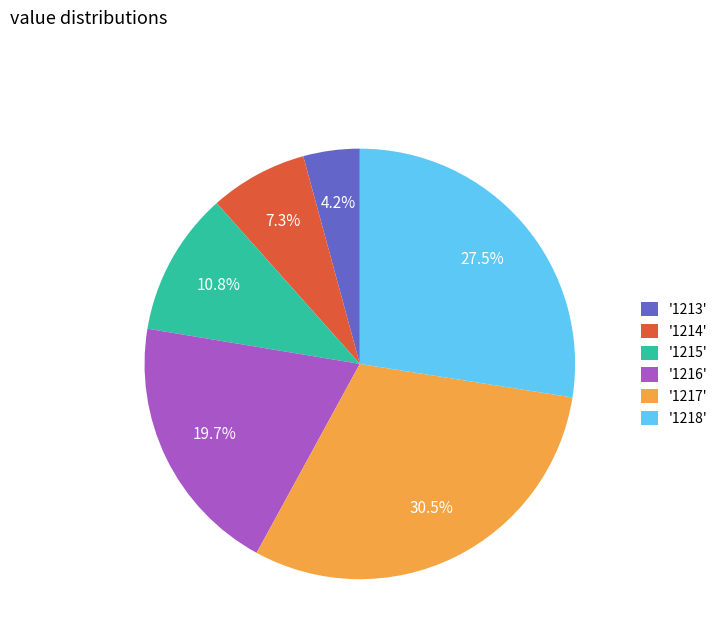

Does any single category account for the majority?

No